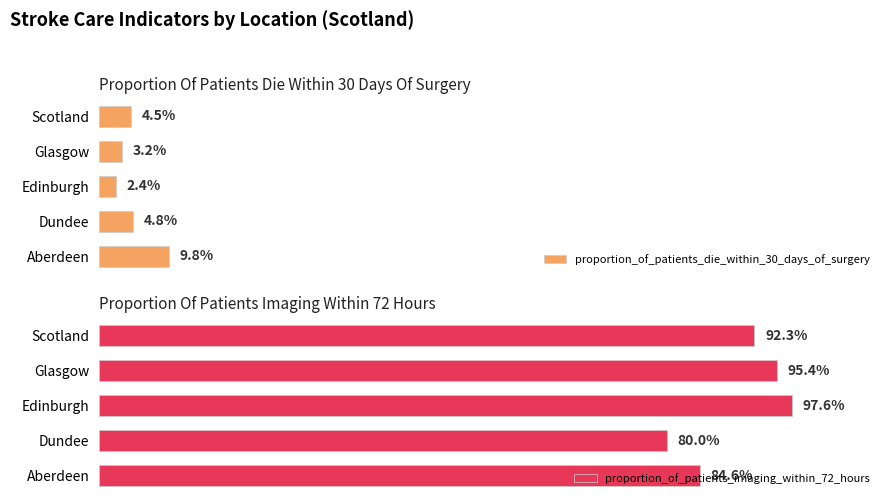

Rank the categories by proportion_of_patients_die_within_30_days_of_surgery value from lowest to highest.

Edinburgh, Glasgow, Scotland, Dundee, Aberdeen